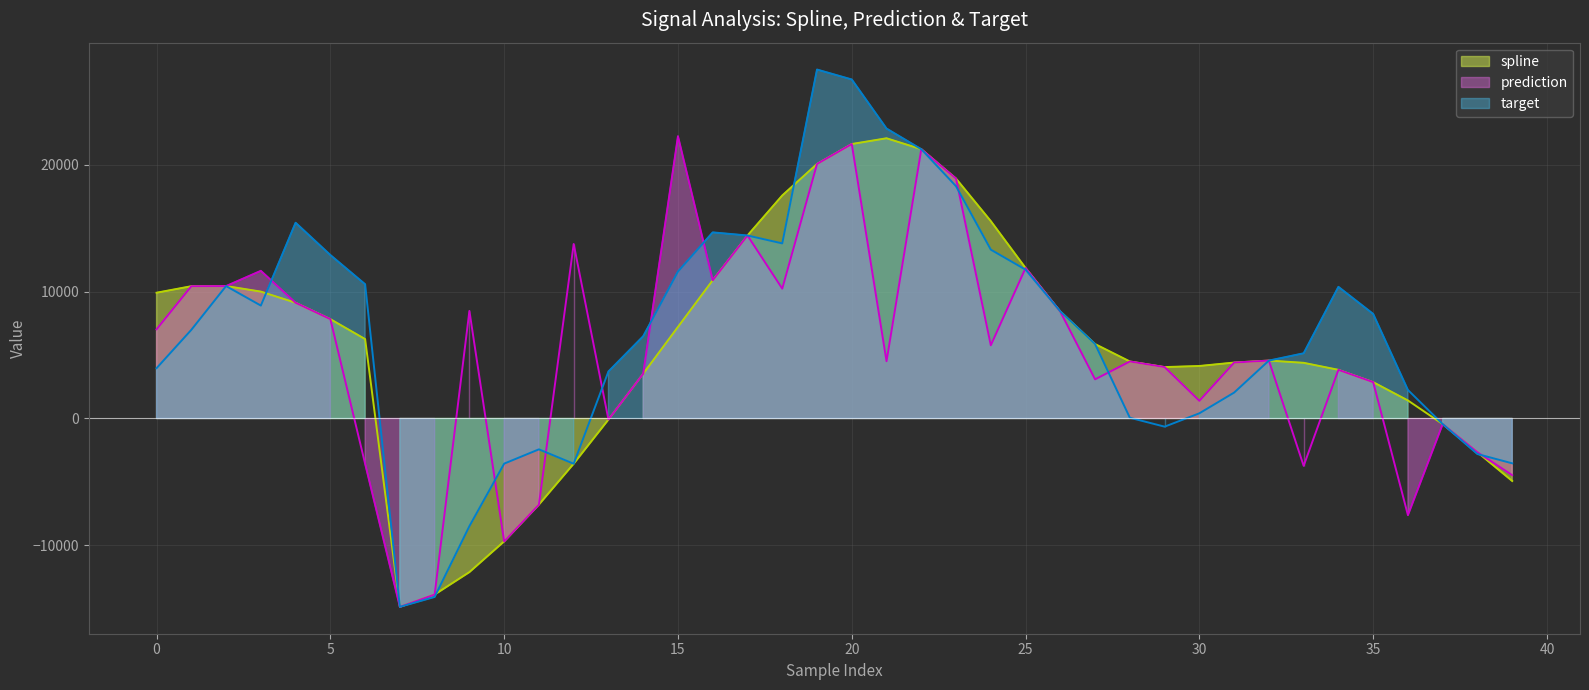

How many positive values does the target series have?

30